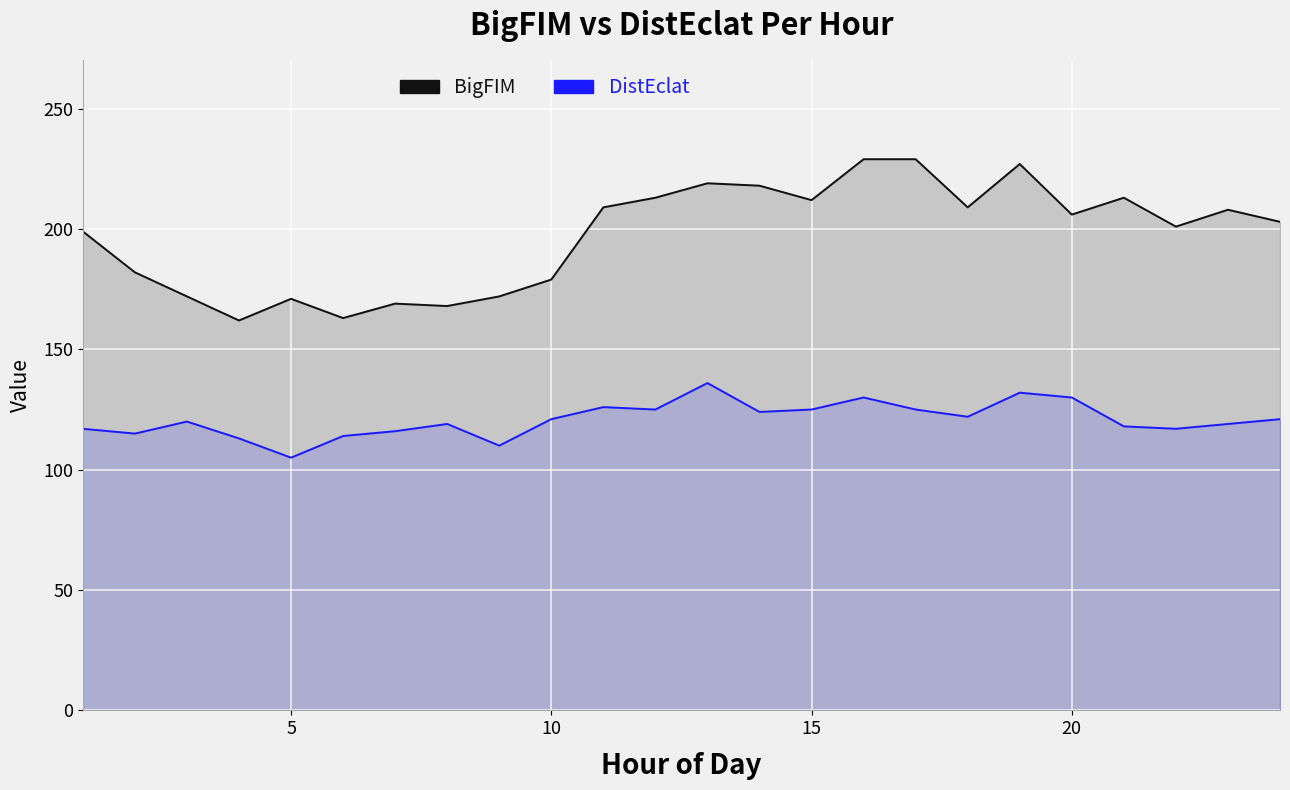

Which series has the widest spread of values?

BigFIM